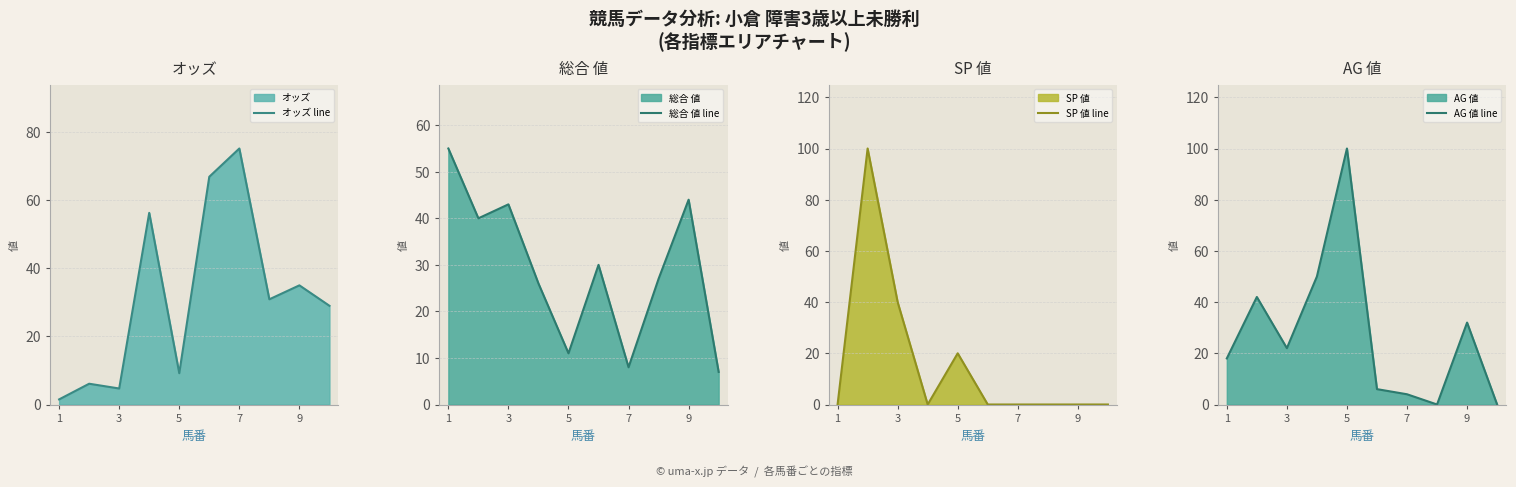

Is it true that オッズ line equals 35.0 at 9?

True